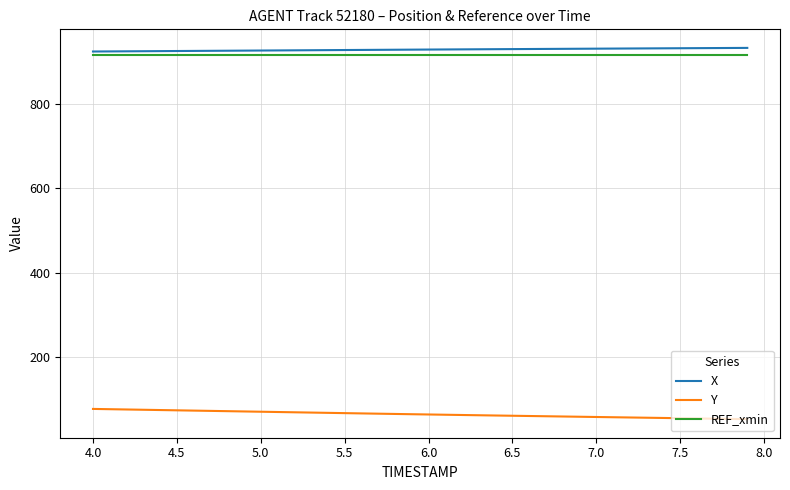

What is the maximum value shown in the chart?

931.9